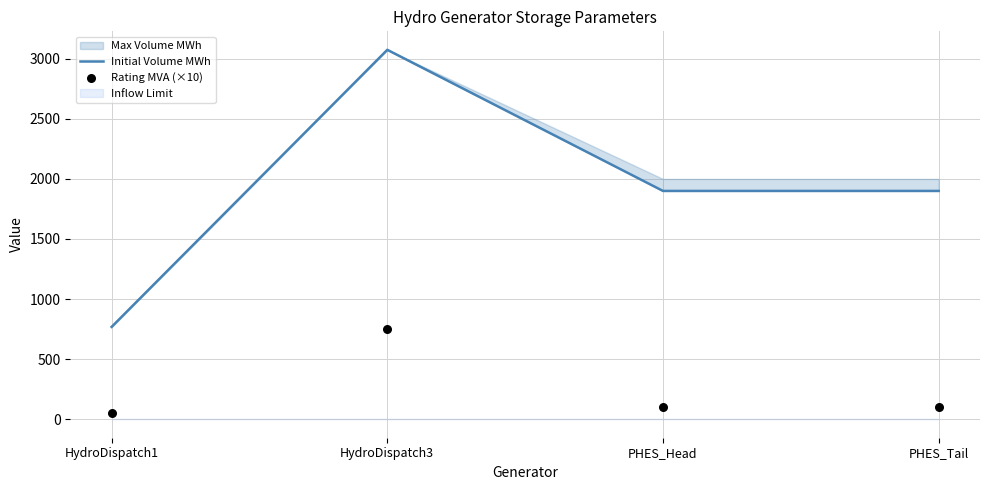

Which series has the widest spread of Y values?

Initial Volume MWh